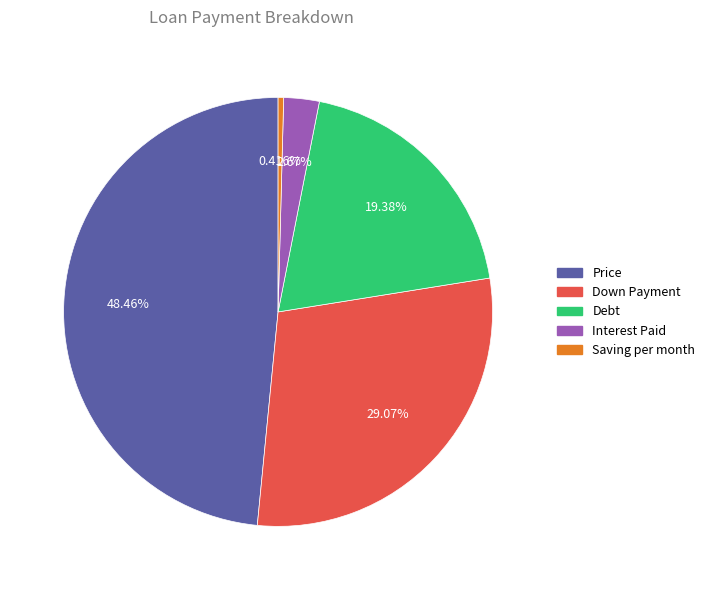

Is there any slice that represents more than half of the pie?

No